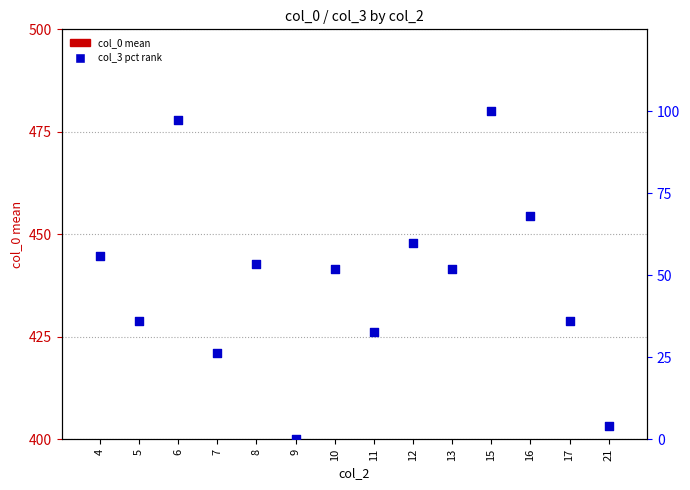

Which series has the widest spread of Y values?

col_3 percentile